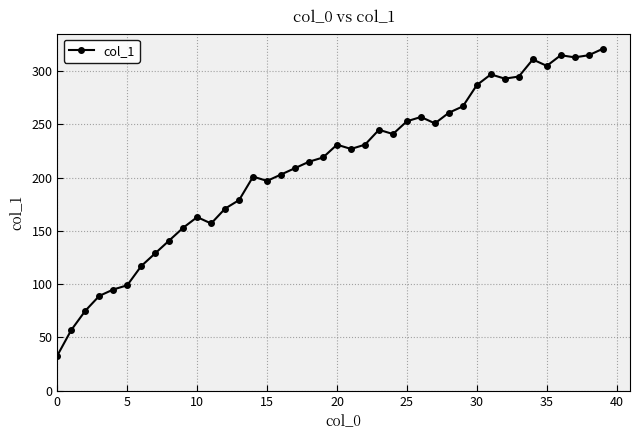

What is the smallest value displayed?

33